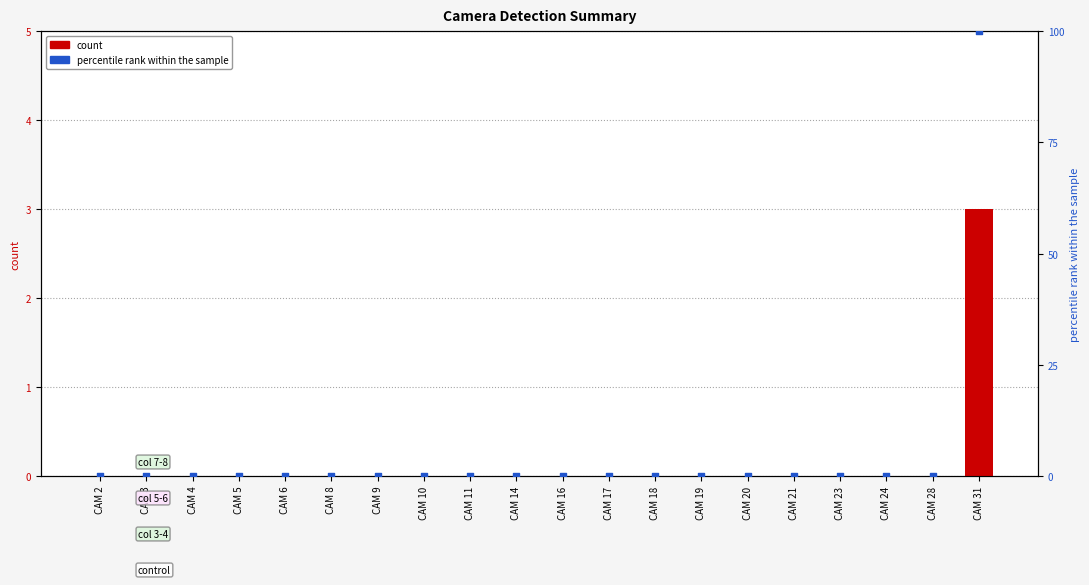

Which series has the widest spread of Y values?

percentile rank within the sample